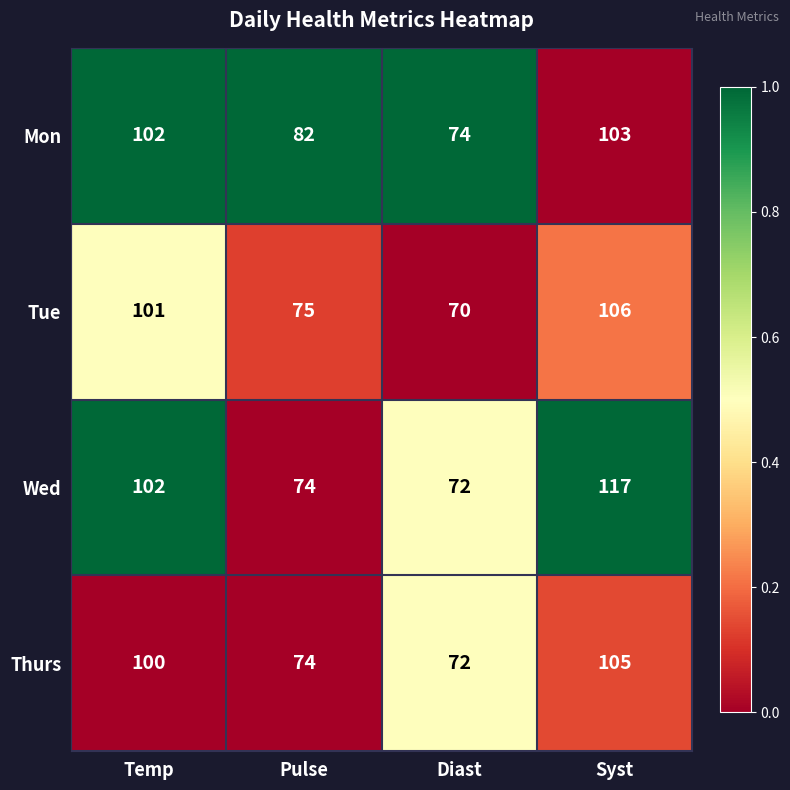

True or false: Tue has a value of 70 at Diast.

True